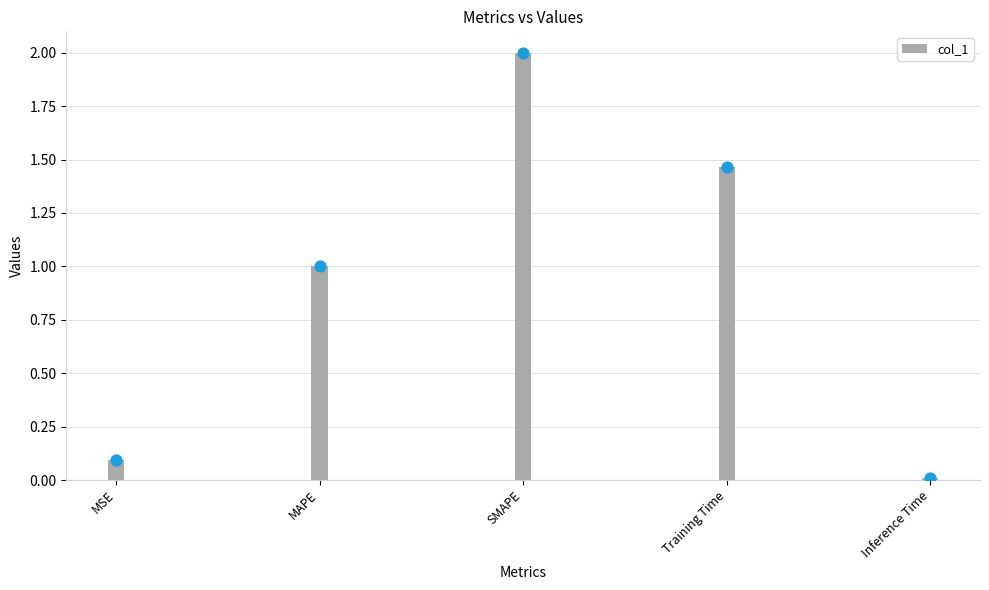

What is the change in value from MSE to MAPE?

+0.9